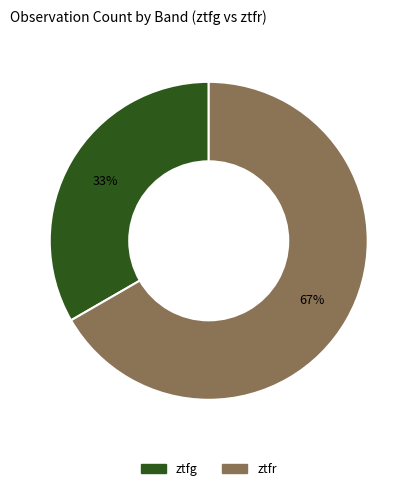

Is the sum of ztfg and ztfr greater than half?

Yes